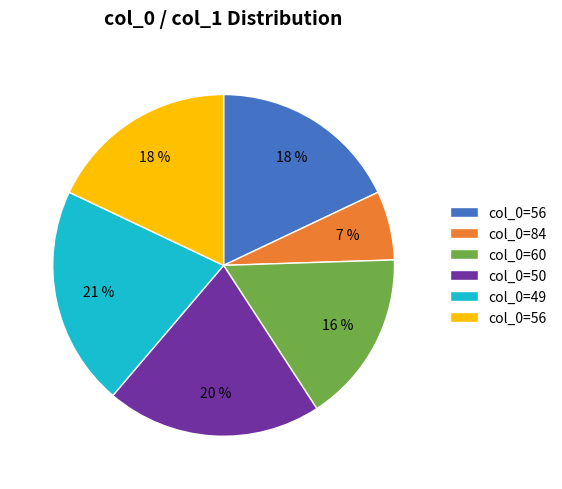

Is there a majority slice in this chart?

No